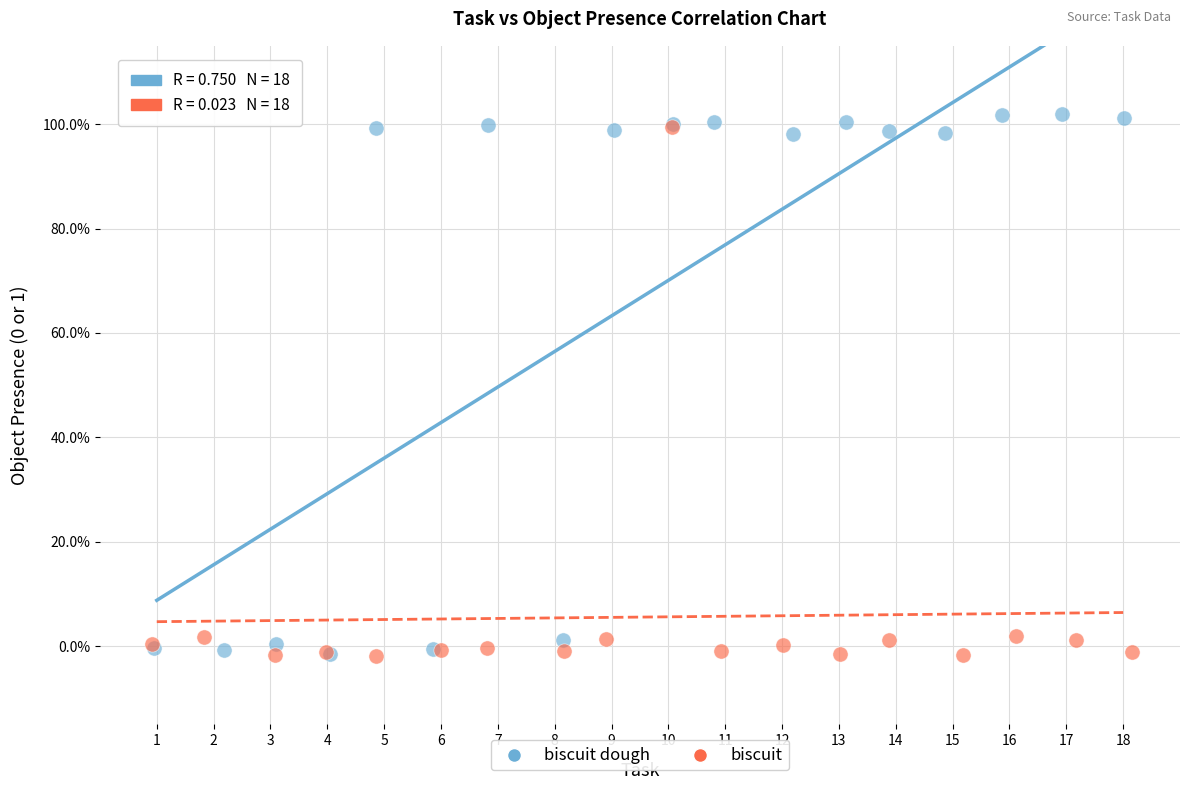

Which series reaches the maximum Y coordinate?

biscuit dough